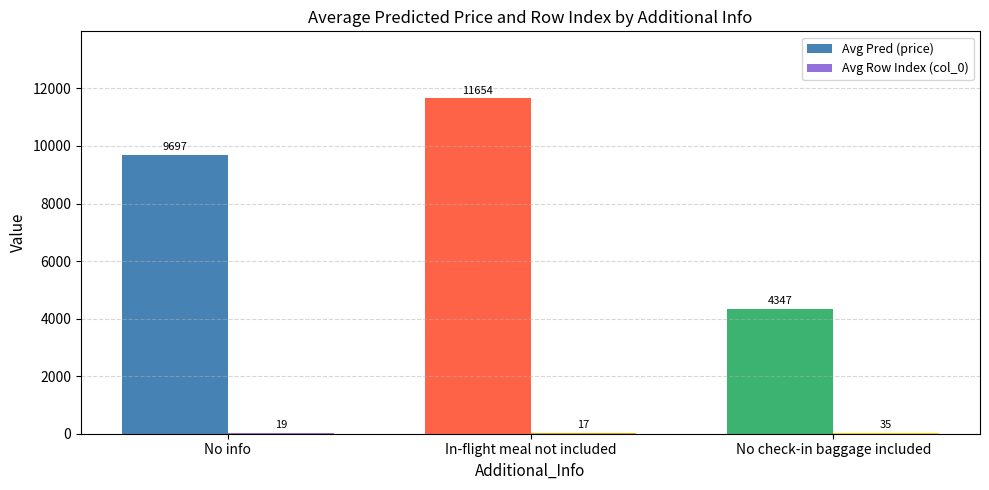

At which label is Avg Pred (price) closest to 8000?

No info